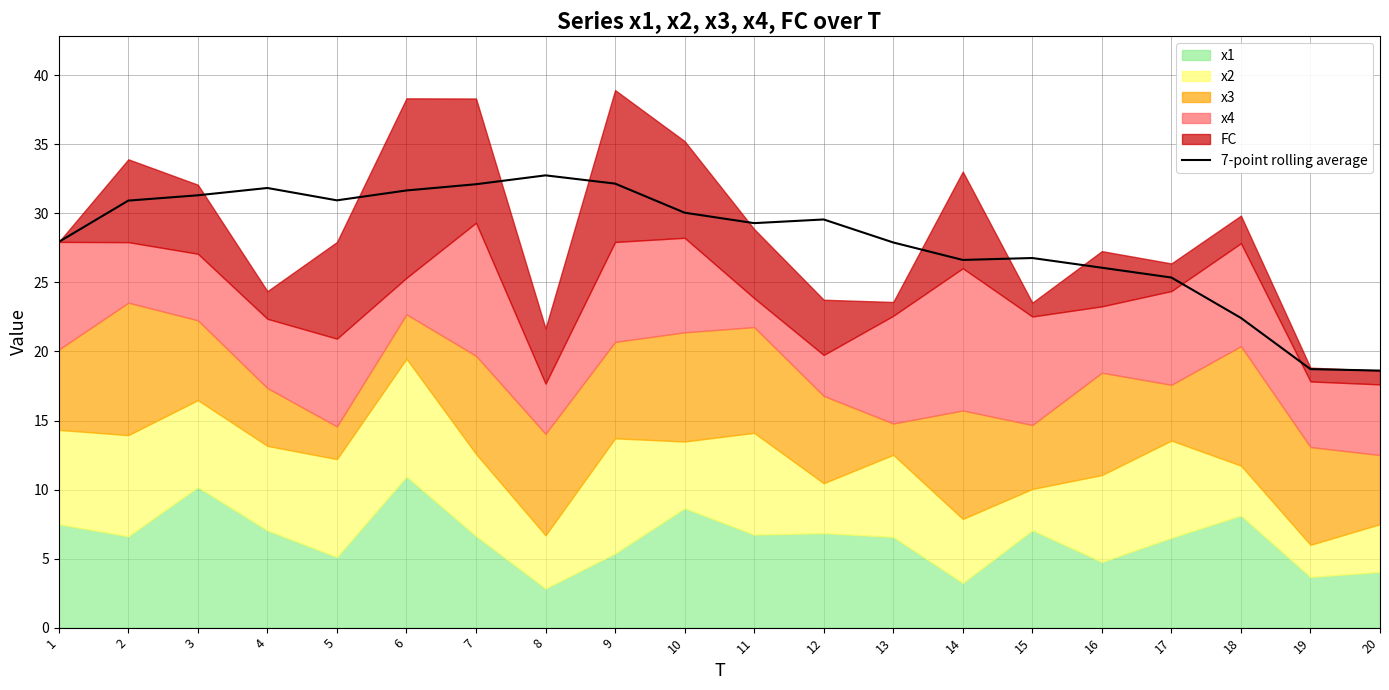

What is the value of the 20th point from the left?

18.6